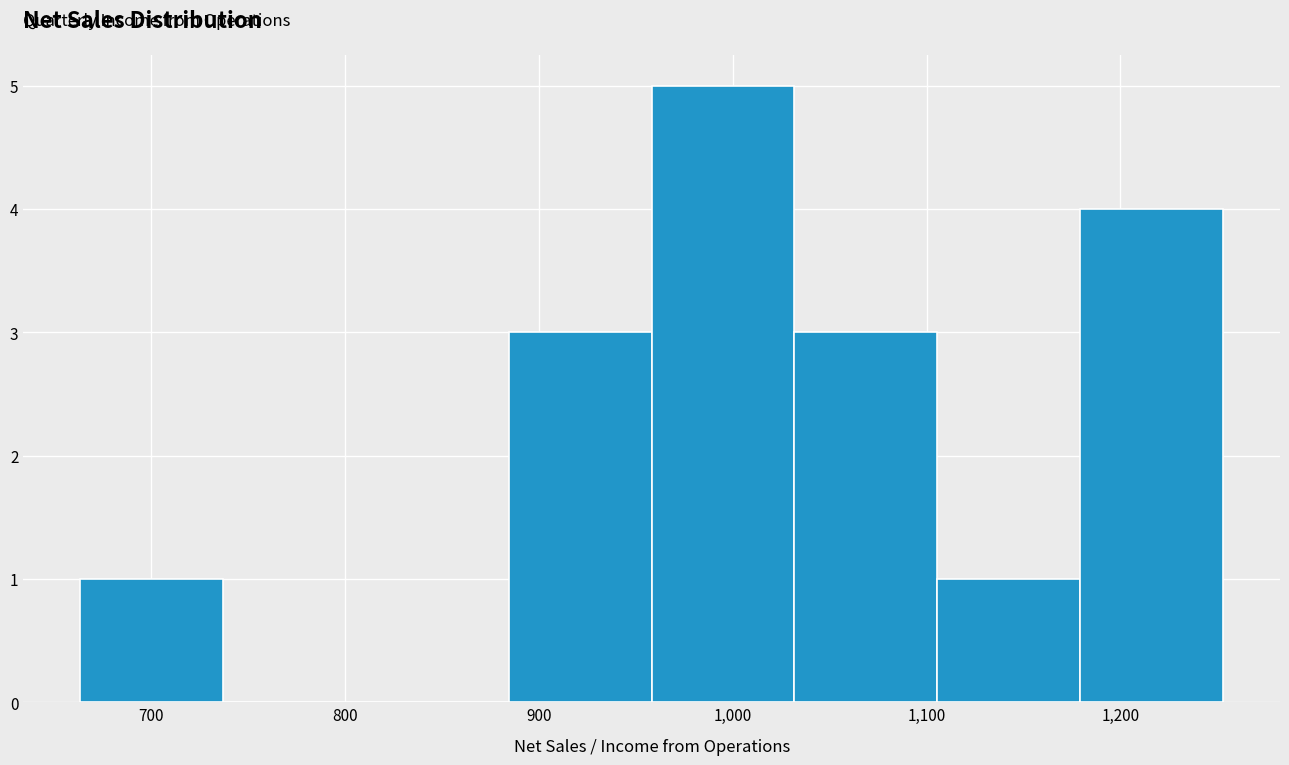

Over which range of the x-axis is the bar tallest?

960 to 1030